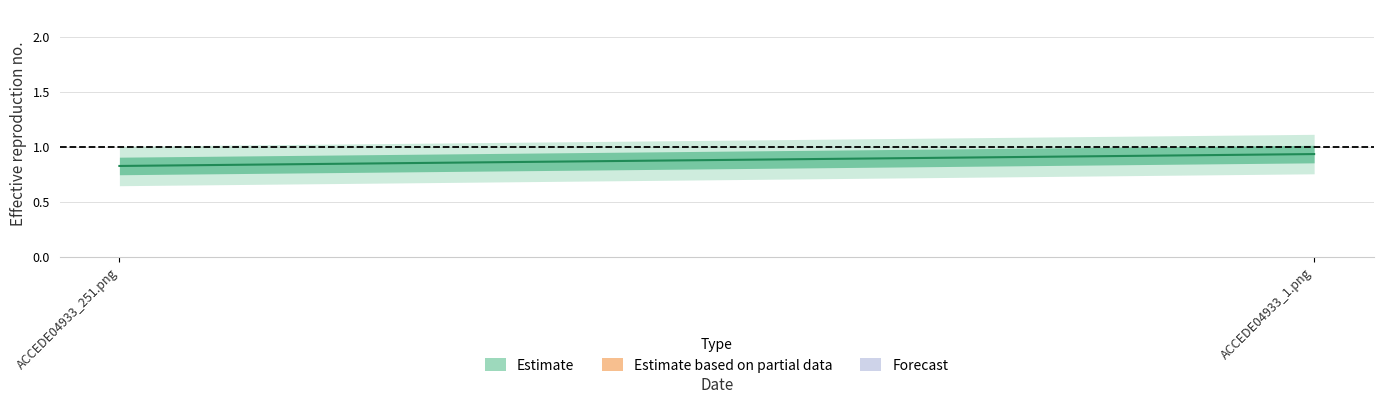

What is the sum of all values?

1.8